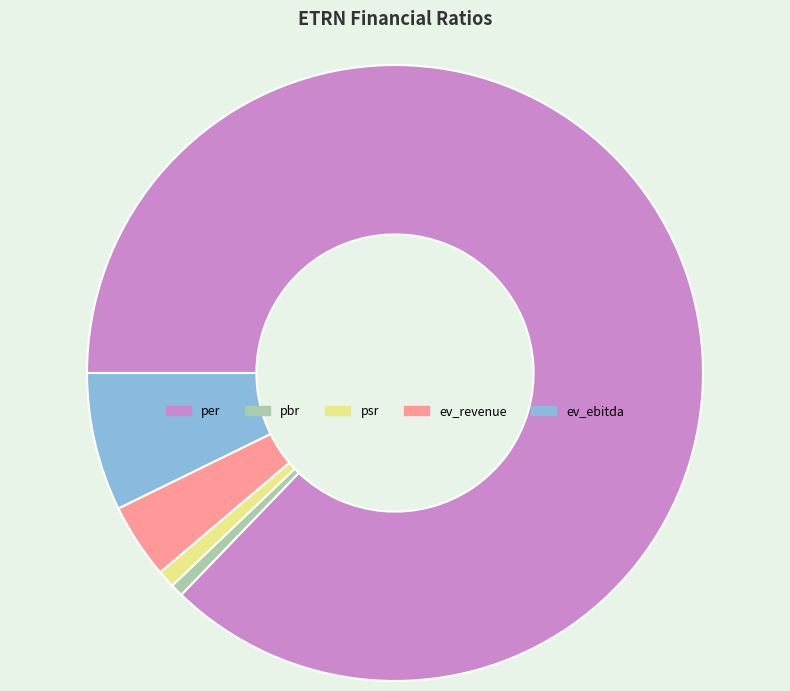

Is ev_ebitda the majority of the pie?

No